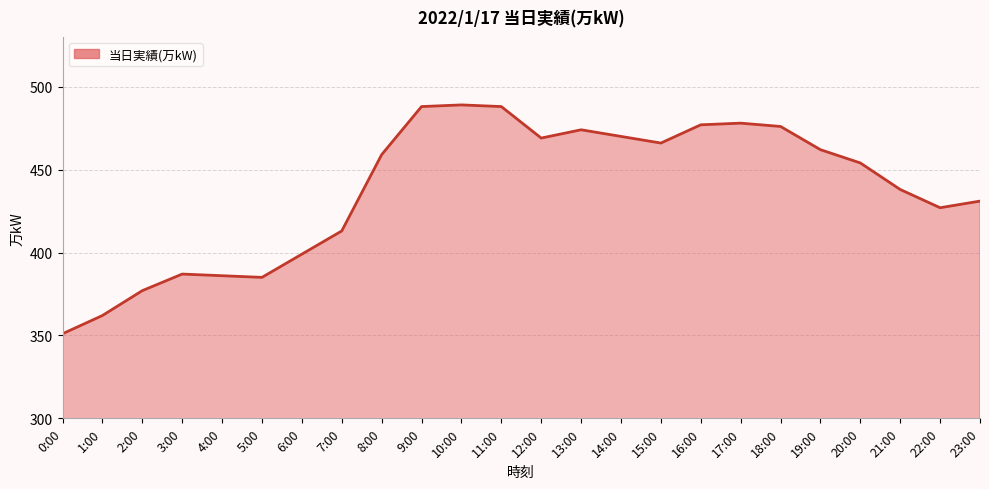

What position from the right is 5:00?

19